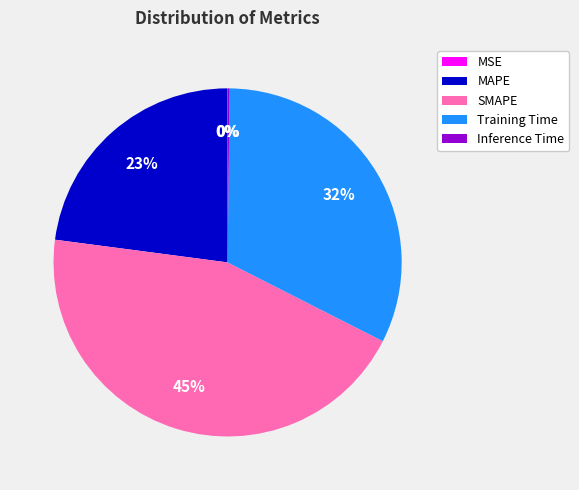

Is SMAPE the majority of the pie?

No